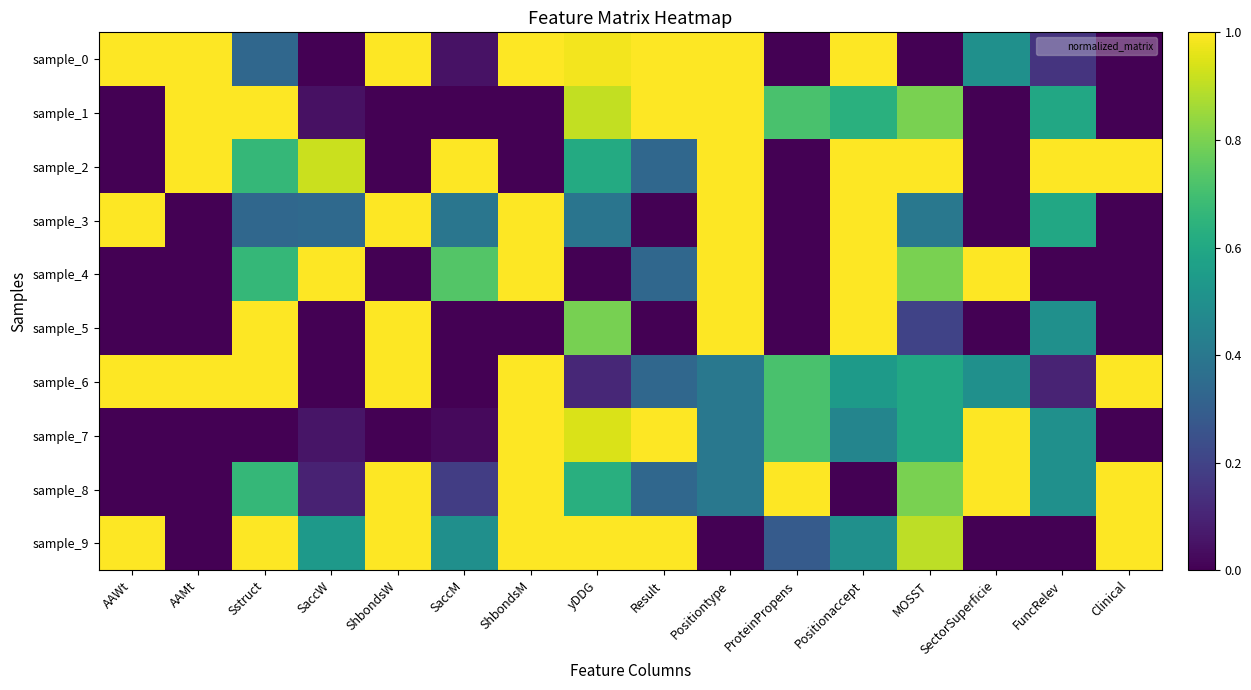

What is the greatest value displayed?

1.0